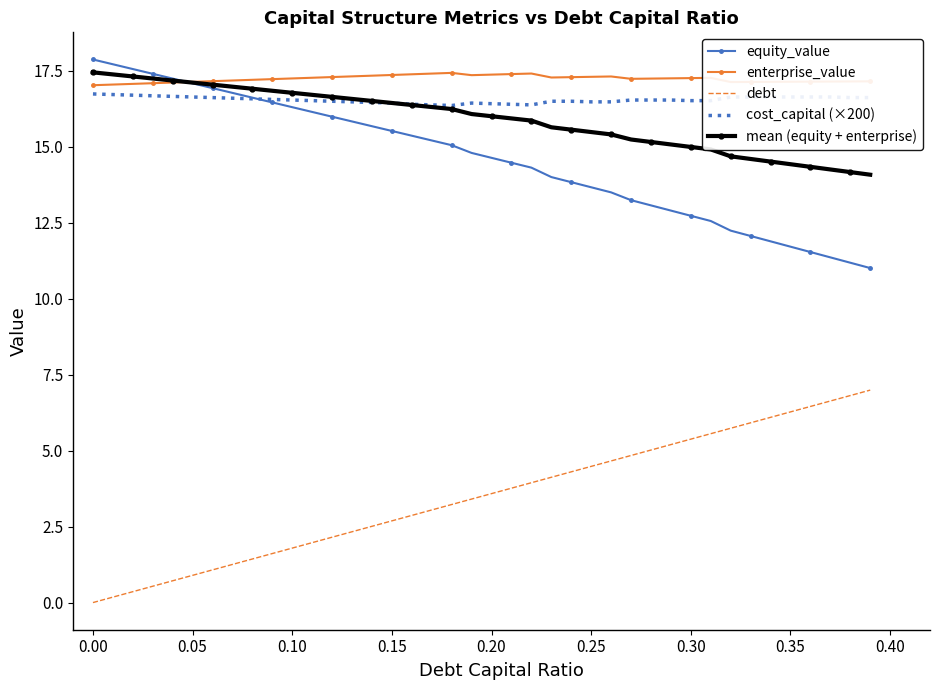

What is the highest value of the debt series?

7.0